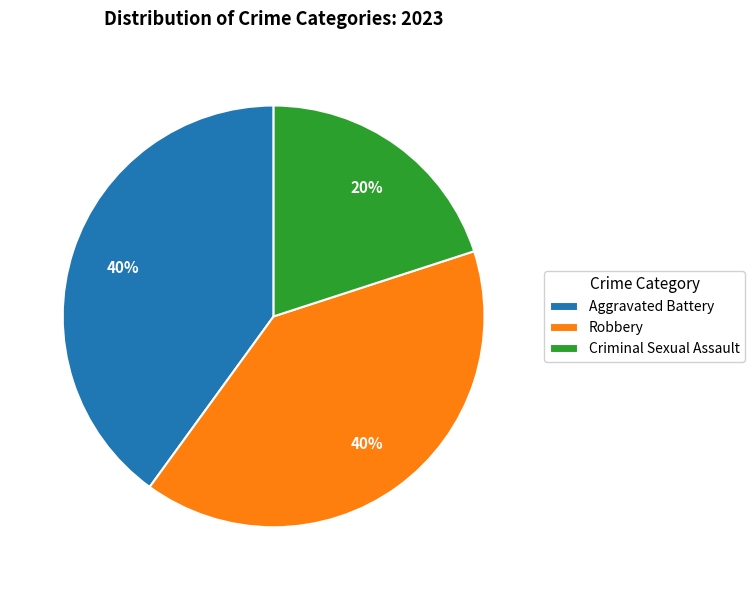

Is it true that Robbery is 45% of the pie?

False